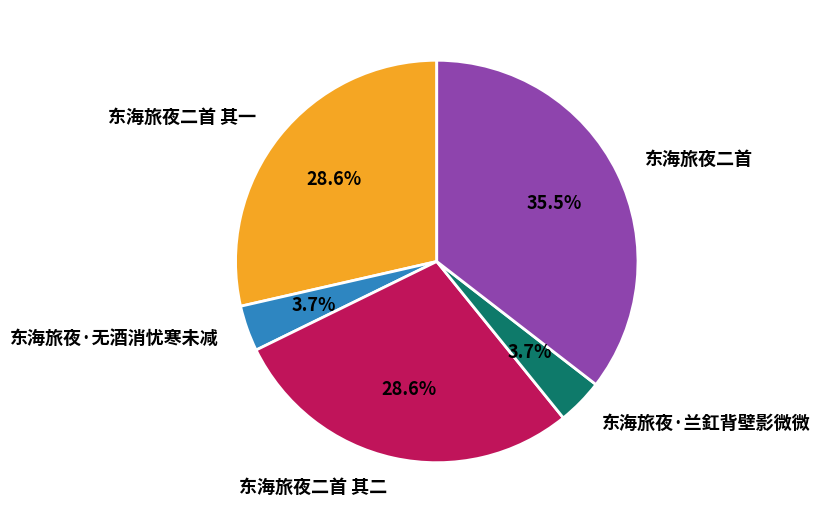

Is 东海旅夜二首 其二 the majority of the pie?

No